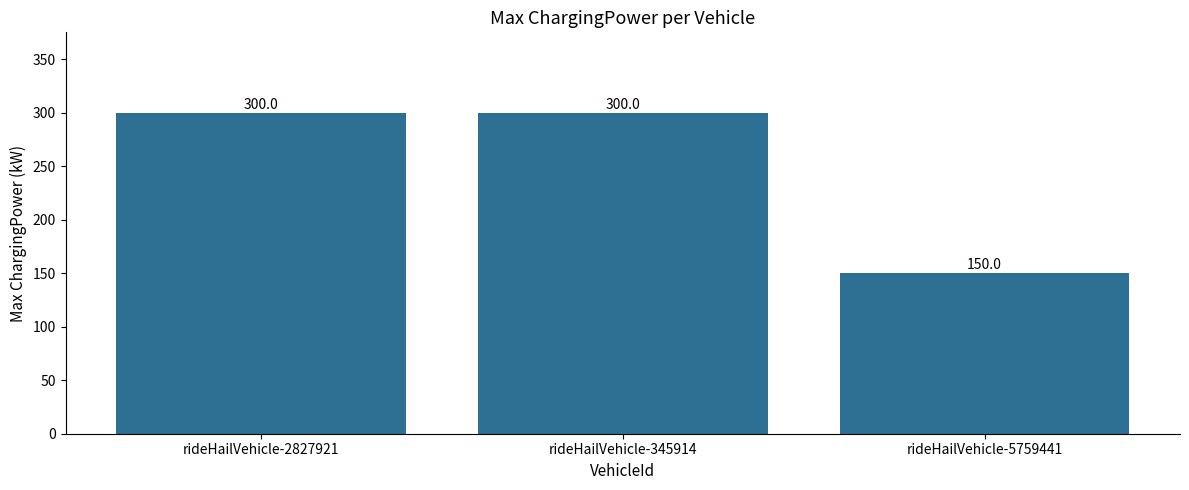

Reading right to left, transcribe all the data shown in this chart.

rideHailVehicle-5759441=150	rideHailVehicle-345914=300	rideHailVehicle-2827921=300